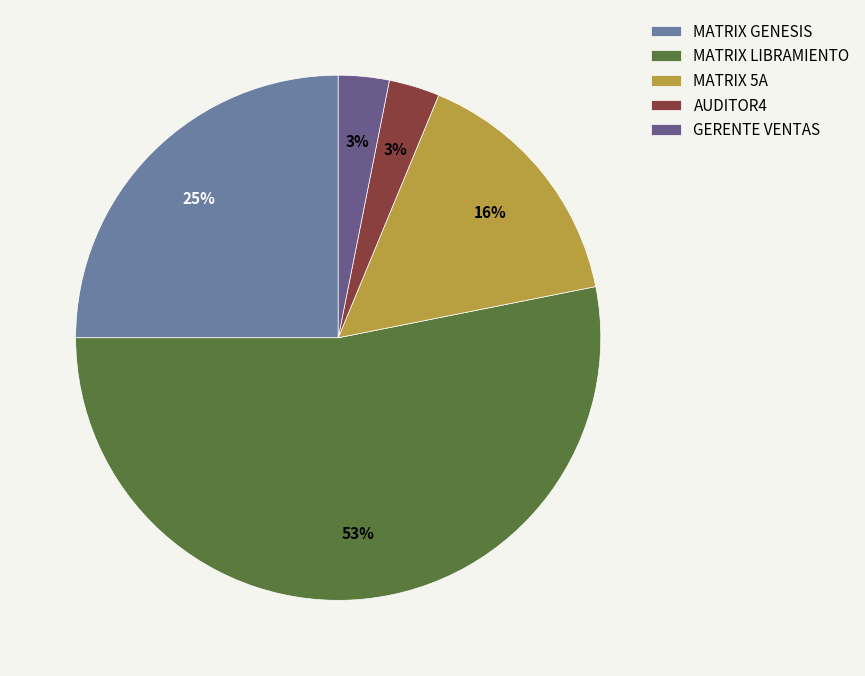

To the nearest percent, what is the average slice percentage?

20%